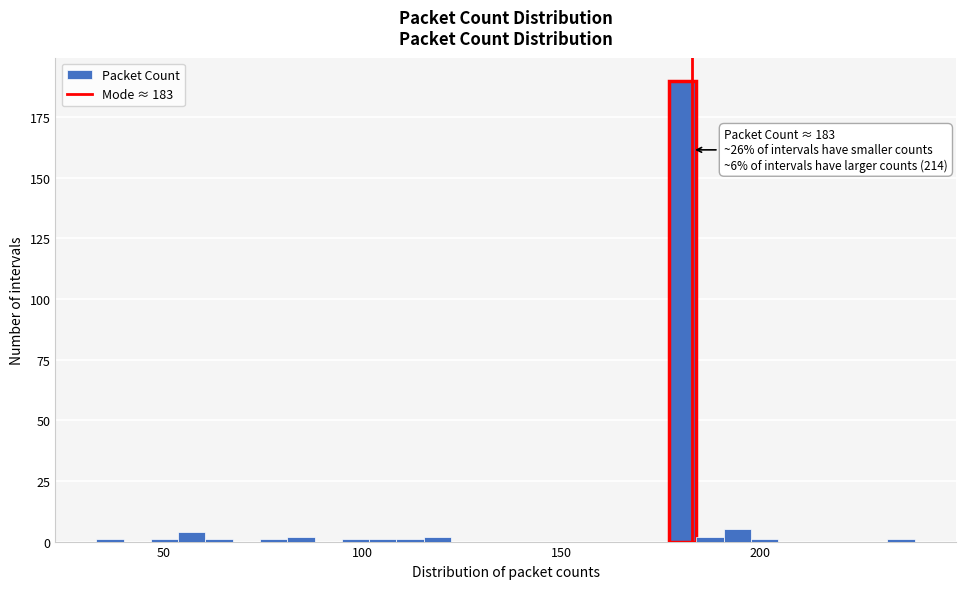

Around what value on the x-axis is the tallest bar? Give the approximate position of its centre, as read against the axis.

180